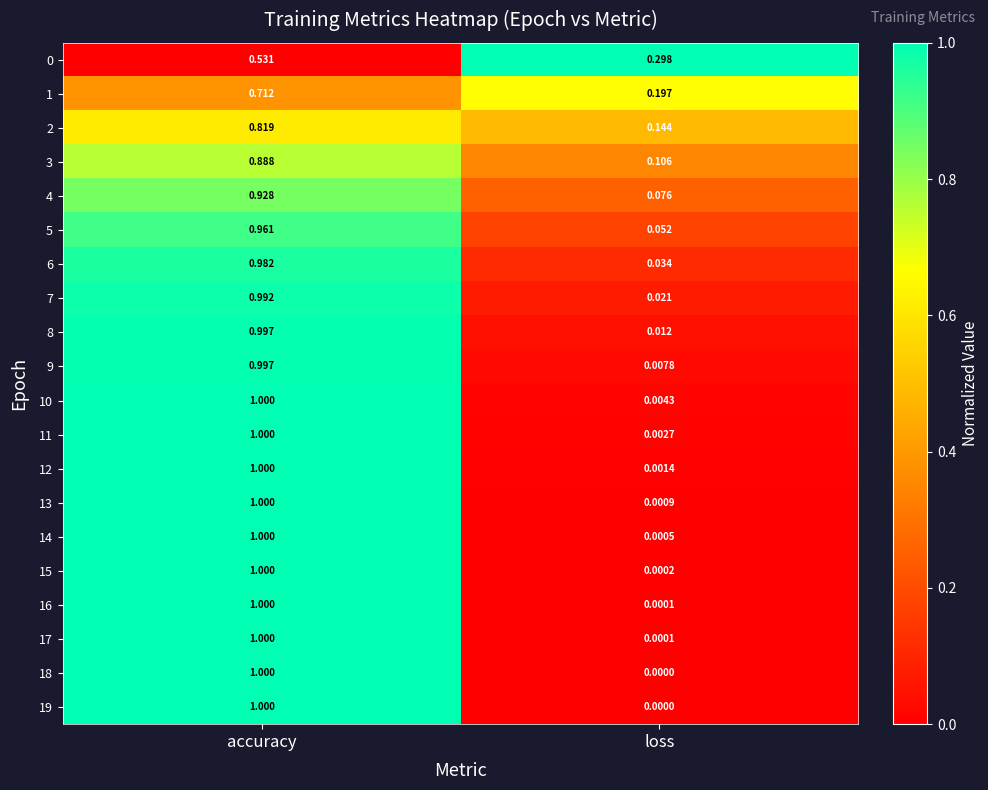

At which label is 14 closest to 0?

loss